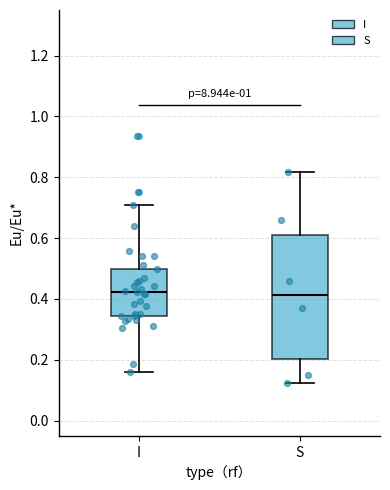

Where does the lower whisker of the box for S end on the y-axis? The values are not printed on the chart, so give them approximately, as read against the axis.

0.12